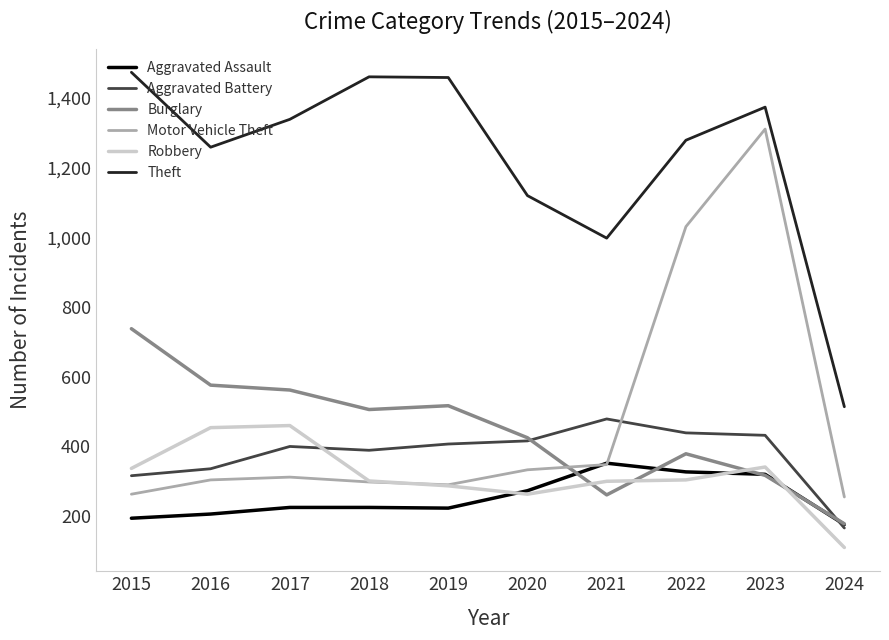

The value of Aggravated Battery at 2020 is 416. True or false?

True